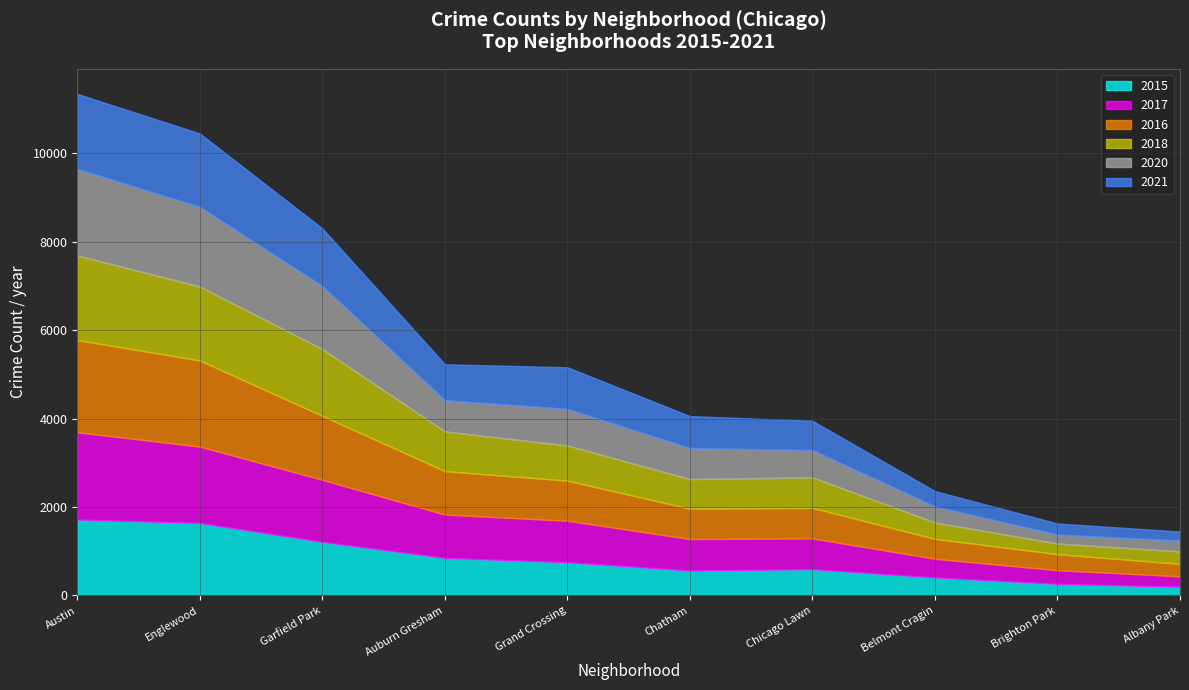

What position from the left is Englewood?

2